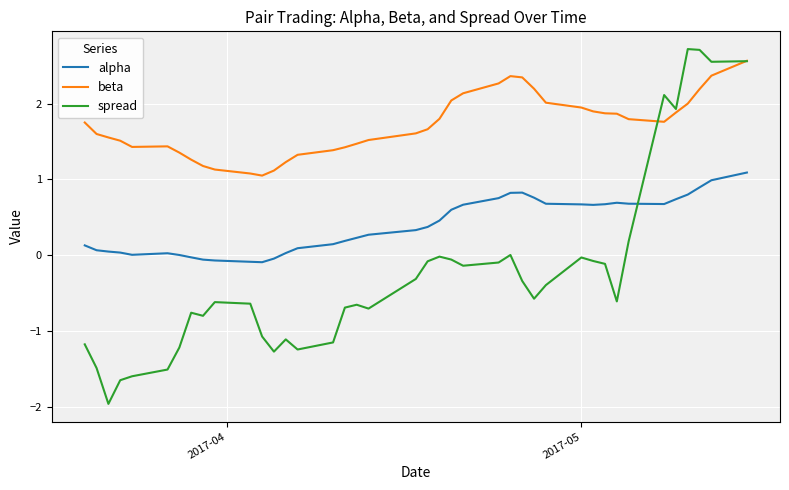

True or false: alpha and beta cross at least once.

False